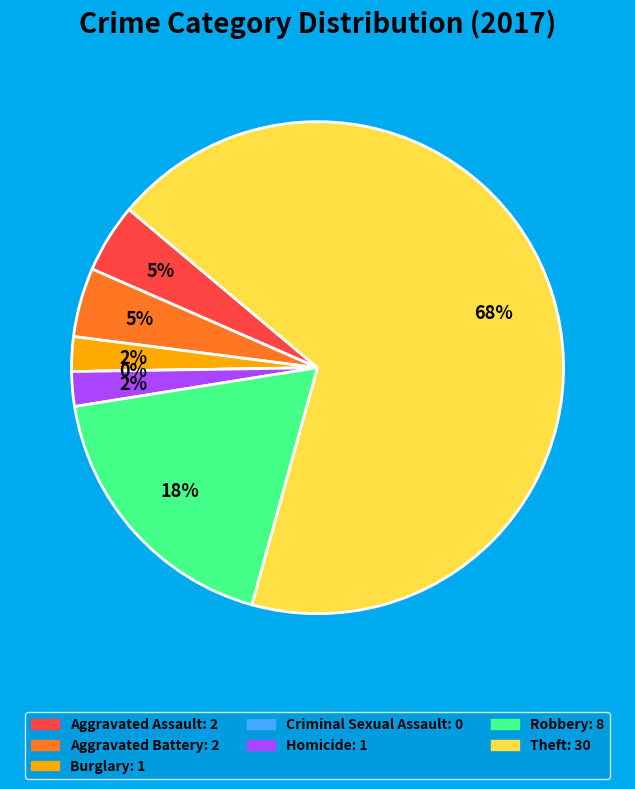

What percentage is the Homicide slice, to the nearest percent?

2%